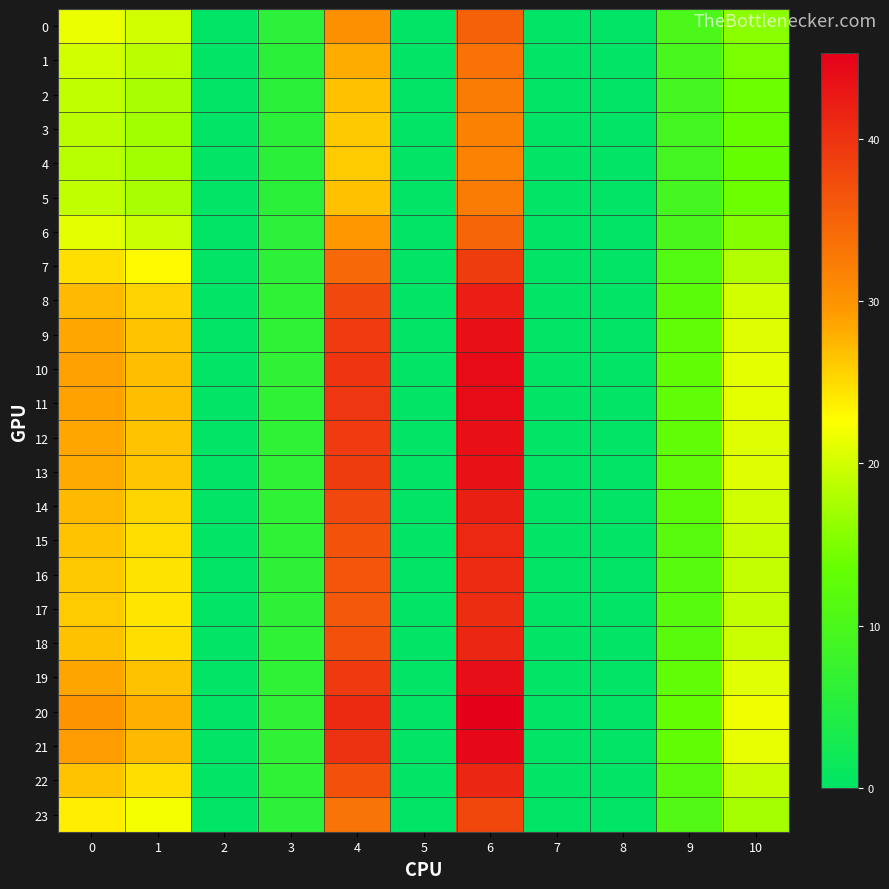

Rank the series at 7 from highest to lowest value.

0, 1, 2, 3, 4, 5, 6, 7, 8, 9, 10, 11, 12, 13, 14, 15, 16, 17, 18, 19, 20, 21, 22, 23